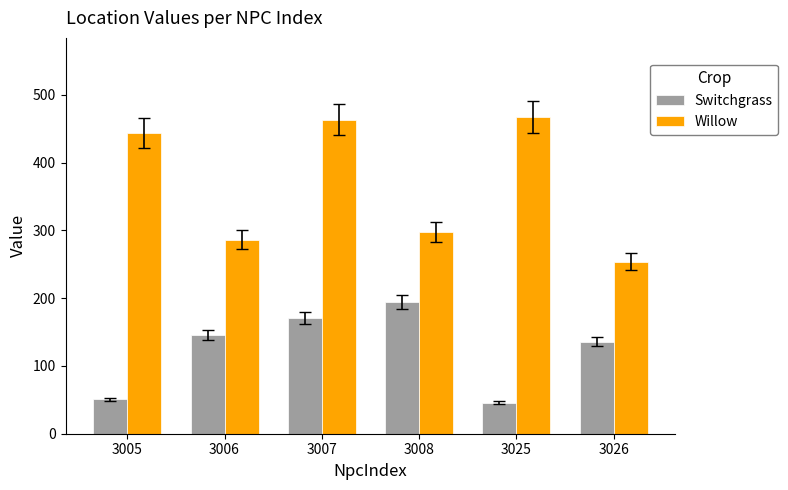

What is the value of the Switchgrass bar at the 3rd from the left?

170.6